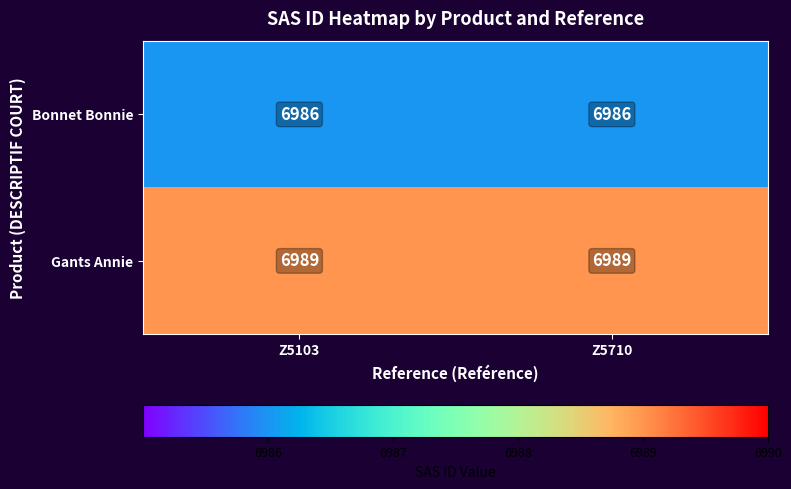

True or false: Bonnet Bonnie has a value of 6986 at Z5103.

True